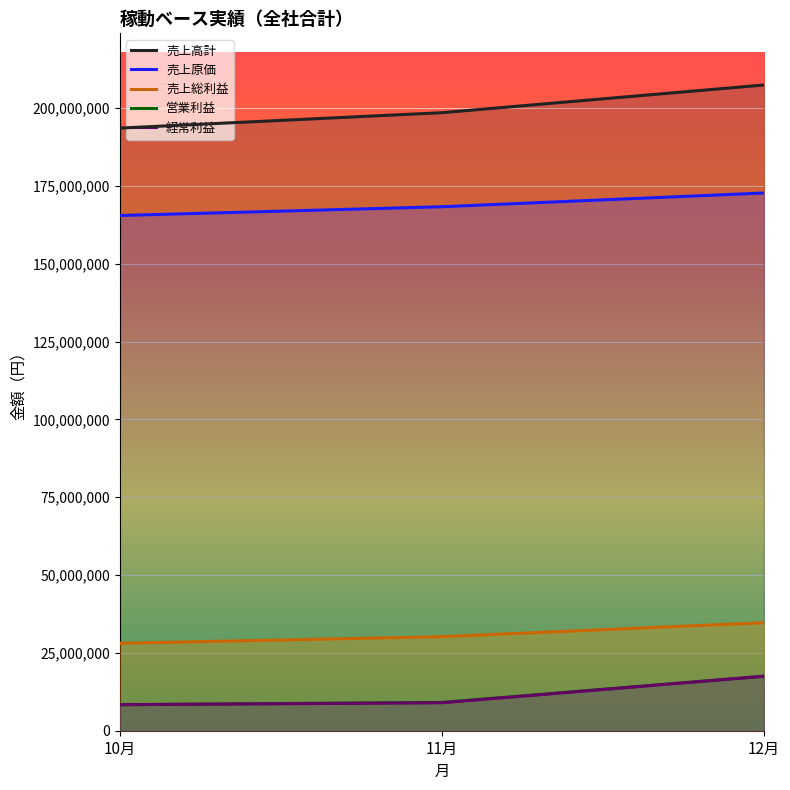

Reading left to right, transcribe all the data shown in this chart.

売上高計: 193552199	198504012	207399077
売上原価: 165474640	168296023	172709637
売上総利益: 28077559	30207989	34689440
営業利益: 8351739	9089080	17493985
経常利益: 8363120	8977489	17505112